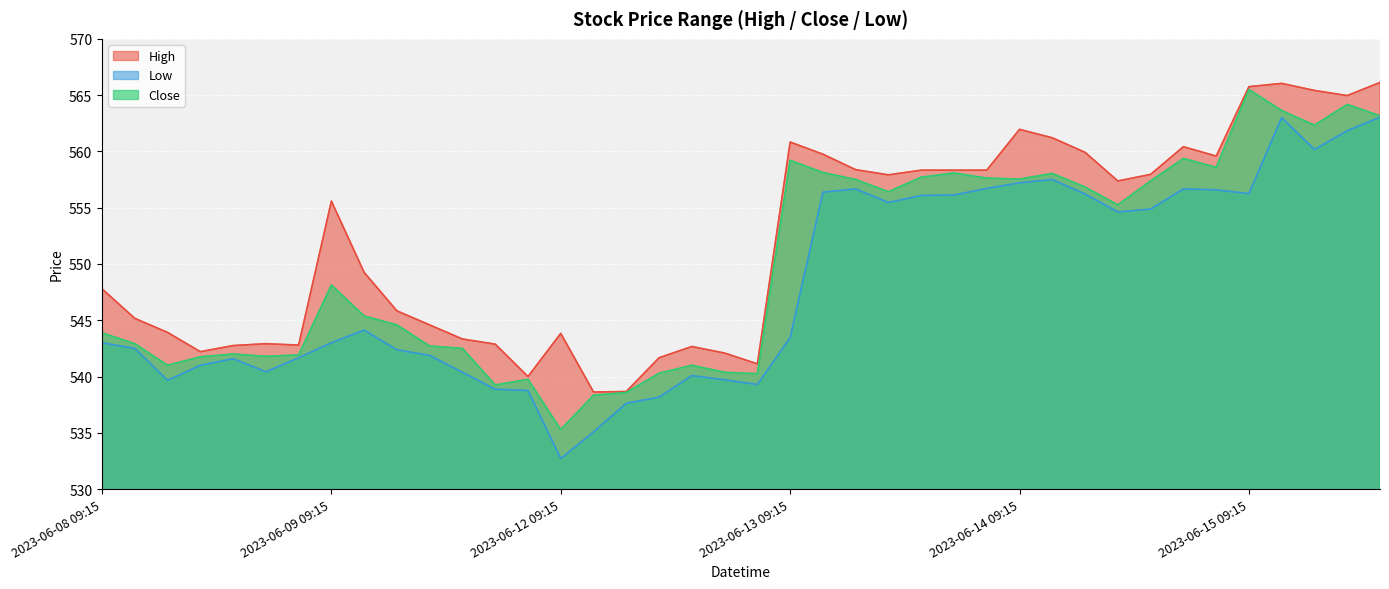

List the labels in order of Close value, largest first.

2023-06-15 09:15, 2023-06-15 12:15, 2023-06-15 10:15, 2023-06-15 13:15, 2023-06-15 11:15, 2023-06-14 14:15, 2023-06-13 09:15, 2023-06-14 15:15, 2023-06-13 10:15, 2023-06-13 14:15, 2023-06-14 10:15, 2023-06-13 13:15, 2023-06-13 15:15, 2023-06-14 09:15, 2023-06-13 11:15, 2023-06-14 13:15, 2023-06-14 11:15, 2023-06-13 12:15, 2023-06-14 12:15, 2023-06-09 09:15, 2023-06-09 10:15, 2023-06-09 11:15, 2023-06-08 09:15, 2023-06-08 10:15, 2023-06-09 12:15, 2023-06-09 13:15, 2023-06-08 13:15, 2023-06-08 15:15, 2023-06-08 14:15, 2023-06-08 12:15, 2023-06-08 11:15, 2023-06-12 13:15, 2023-06-12 14:15, 2023-06-12 12:15, 2023-06-12 15:15, 2023-06-09 15:15, 2023-06-09 14:15, 2023-06-12 11:15, 2023-06-12 10:15, 2023-06-12 09:15